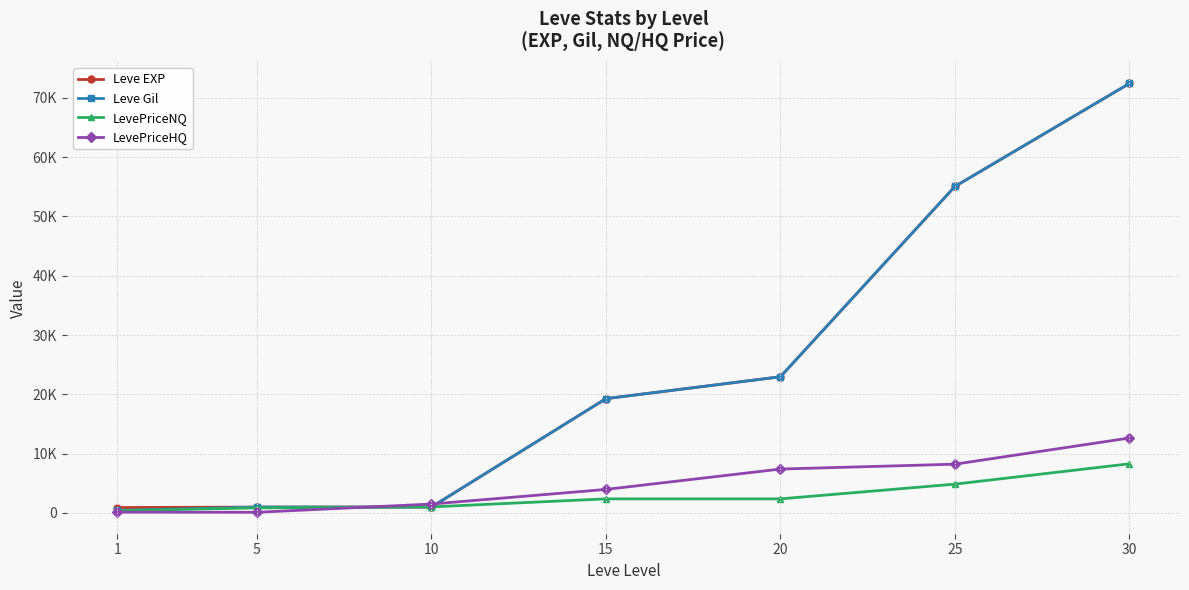

Where do LevePriceHQ and Leve EXP first cross each other?

5 and 10